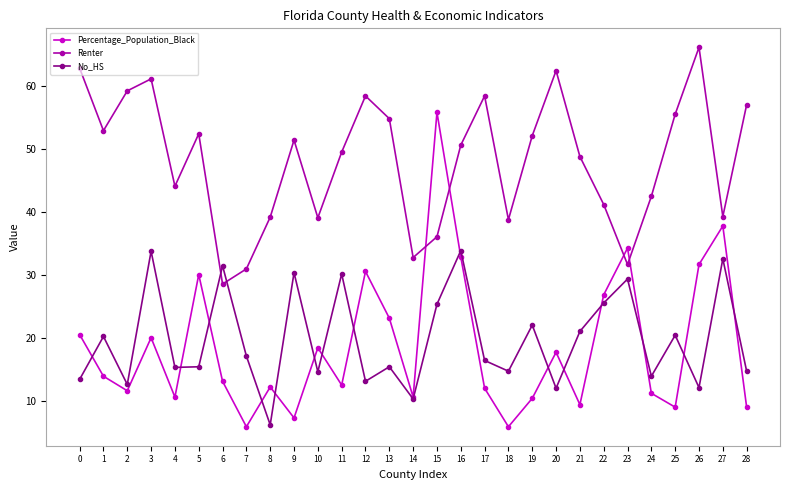

Count the number of data series in this chart.

3